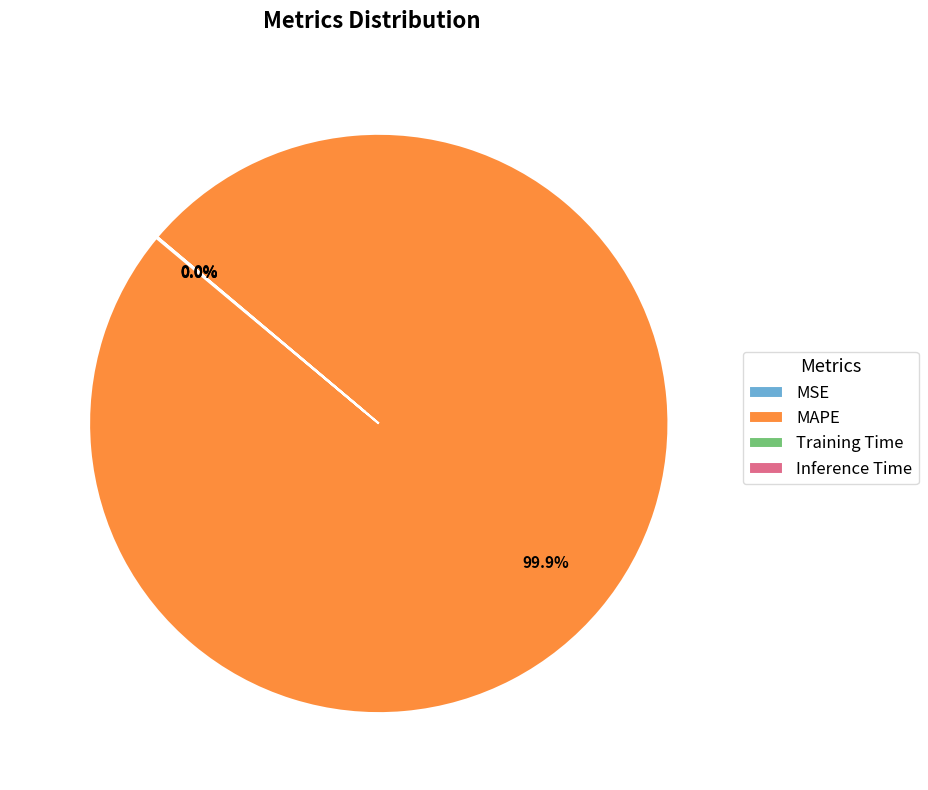

Which category accounts for the majority?

MAPE